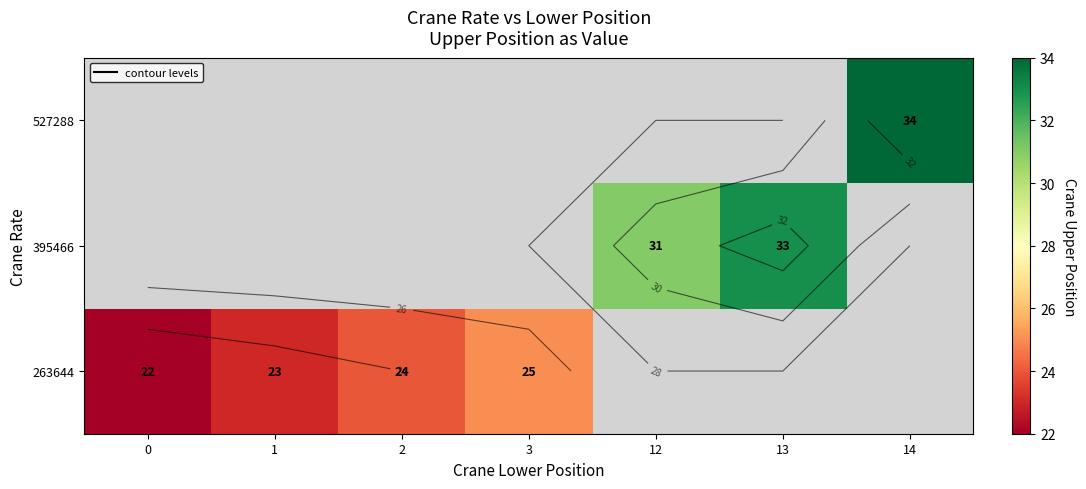

Is it true that 263644 equals 31.5 at 2?

False